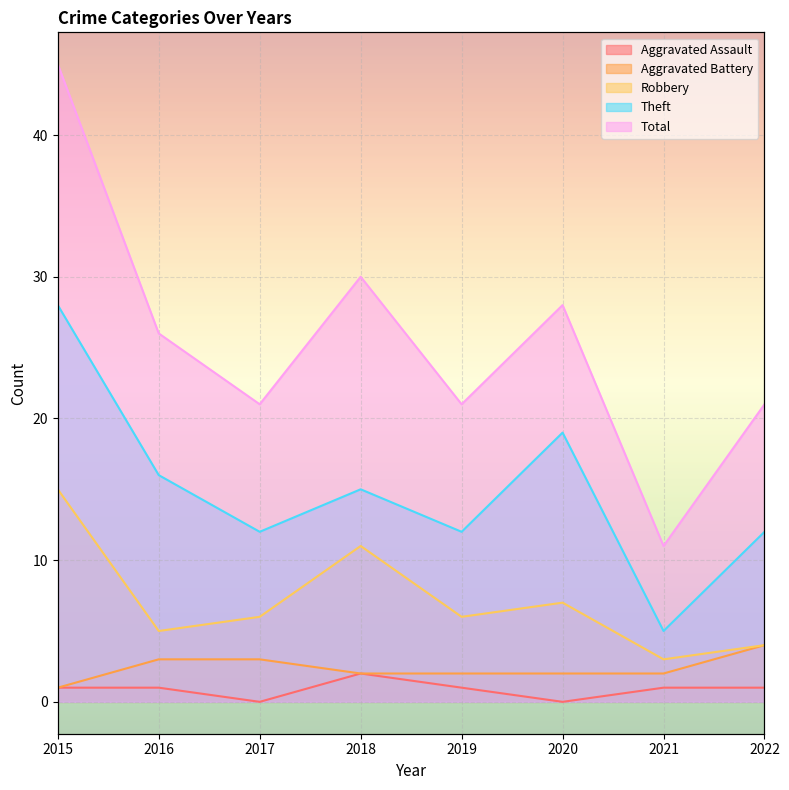

What are all the series names shown in the legend?

Aggravated Assault, Aggravated Battery, Robbery, Theft, Total